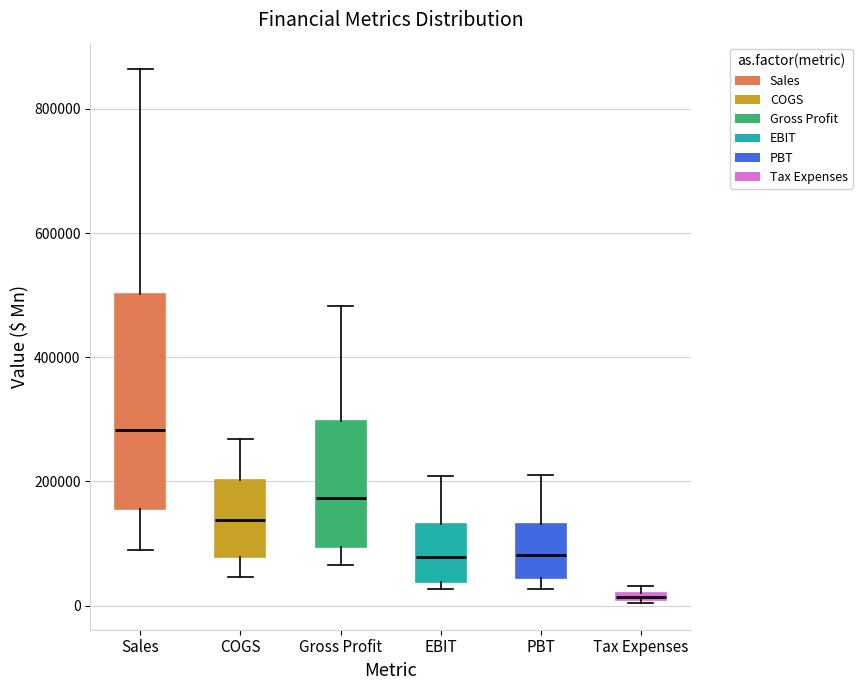

Which box has the highest median line?

Sales